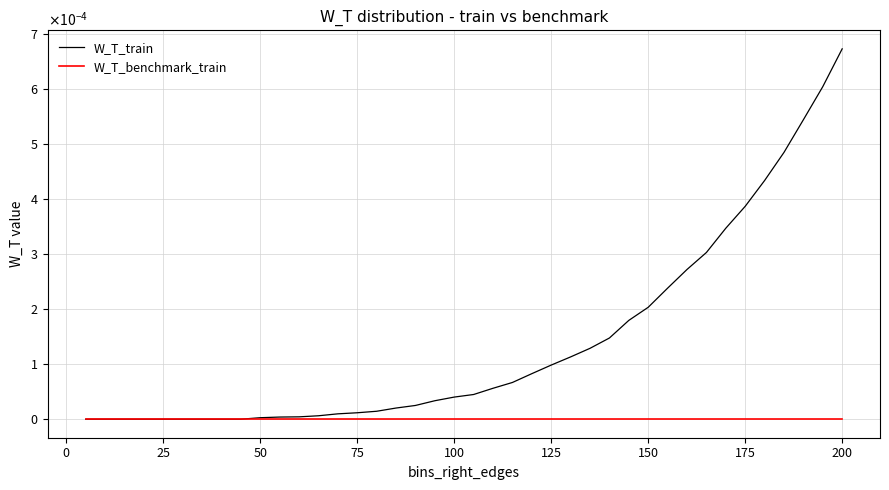

True or false: W_T_benchmark_train has more than 1 points higher than both neighbors.

False